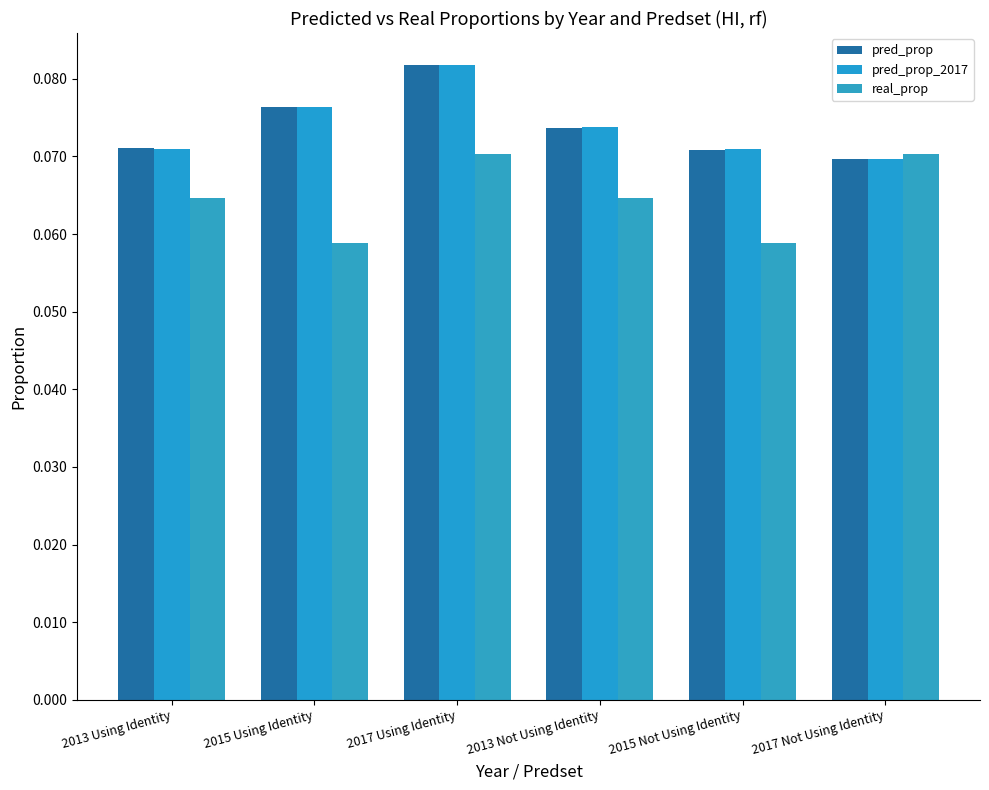

What is the sum of all pred_prop values?

0.4